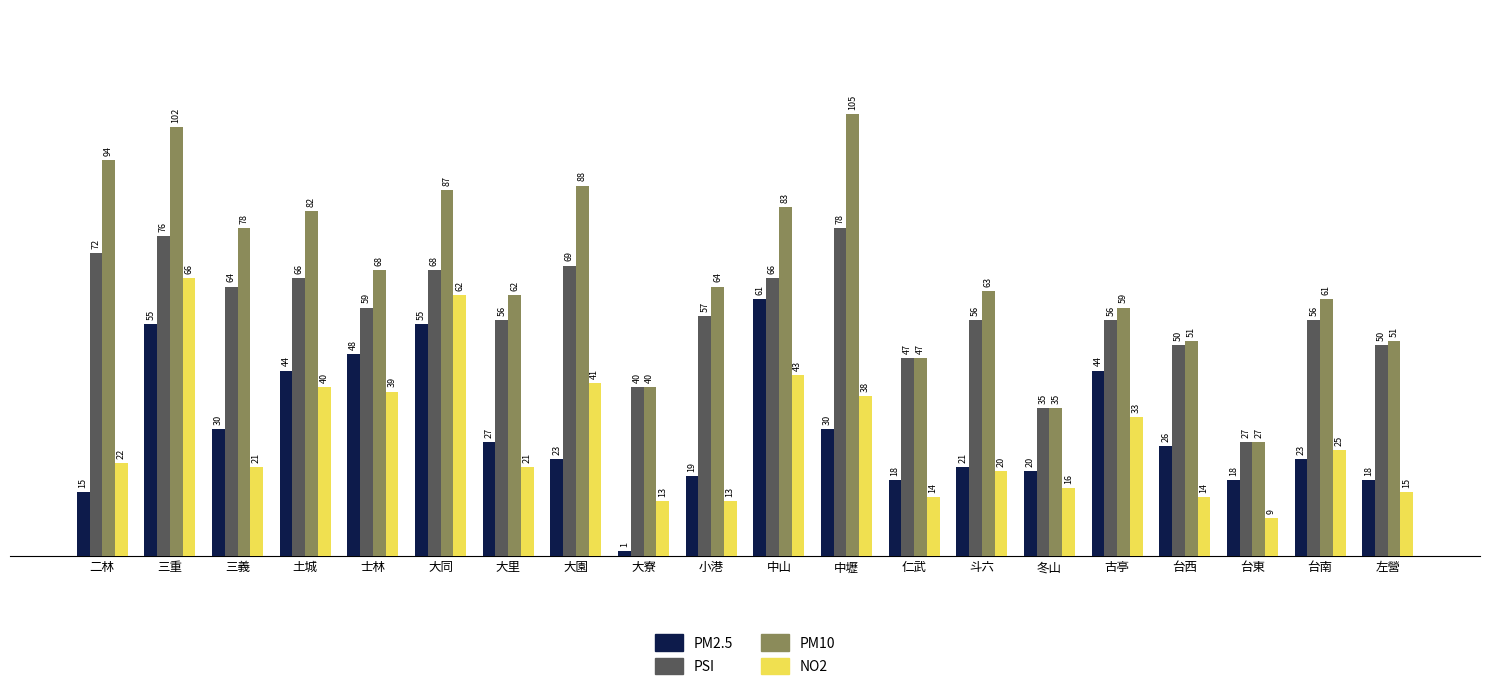

The value of PM2.5 at 大同 is 55. True or false?

True